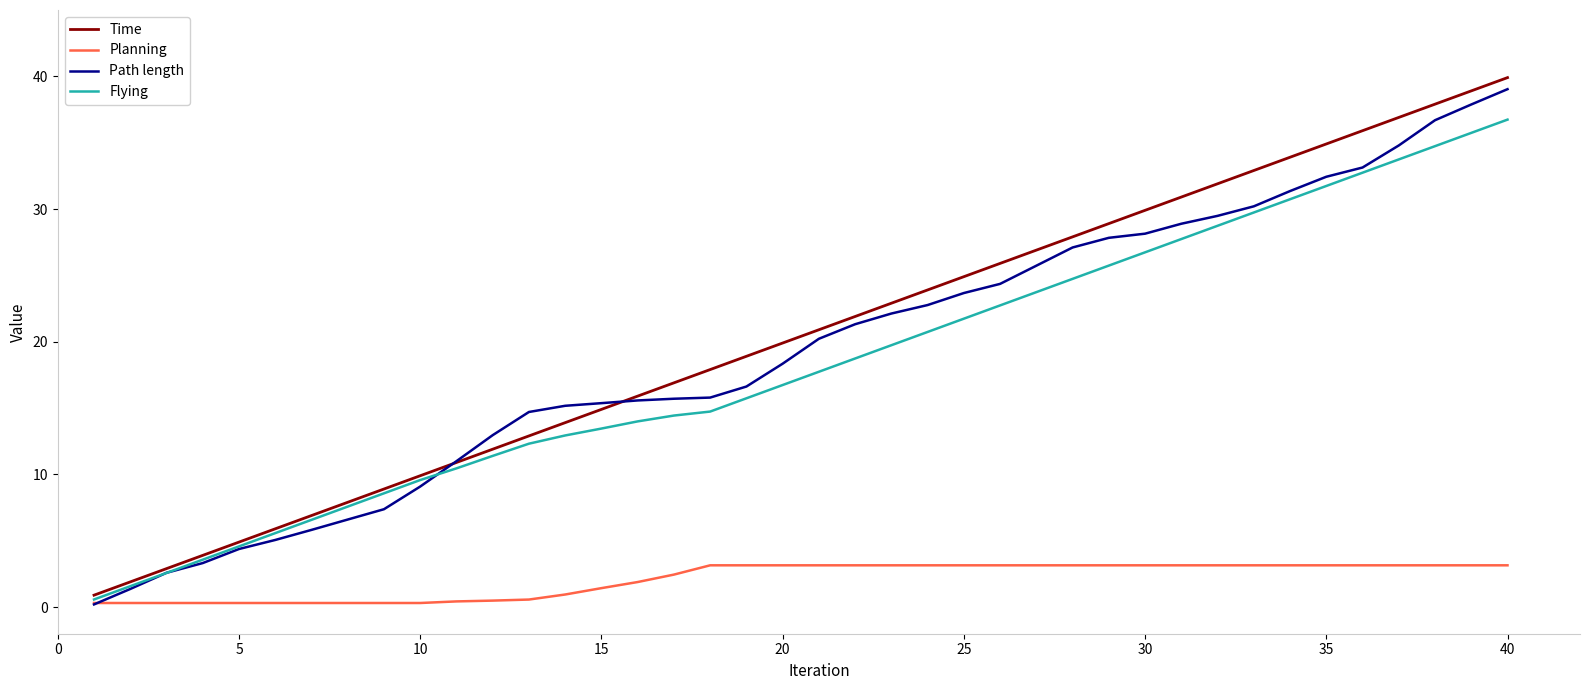

Which series has the largest range (max minus min)?

Time